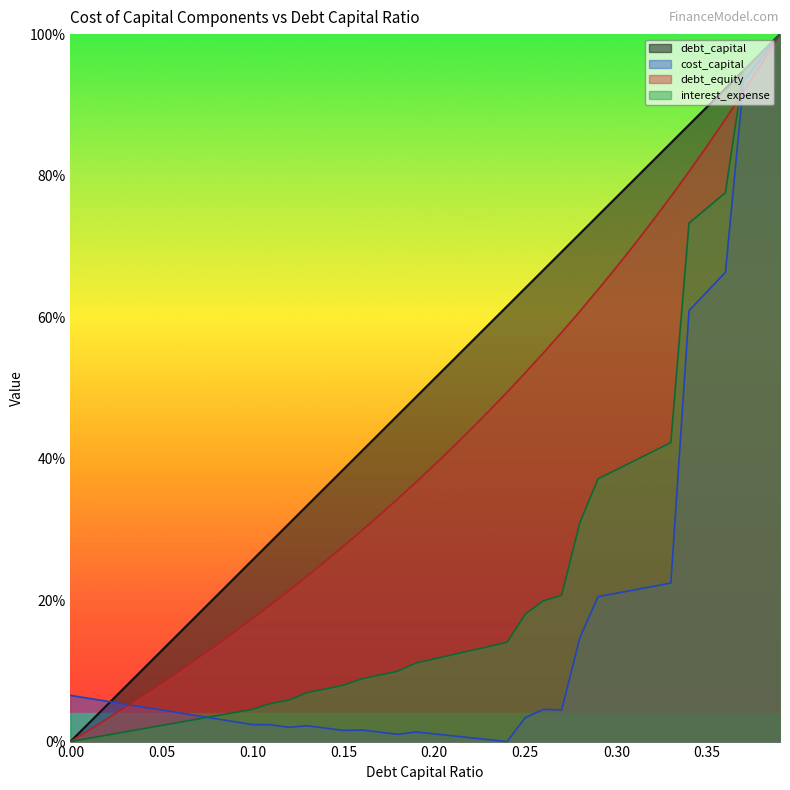

How many lines are shown in the chart?

4